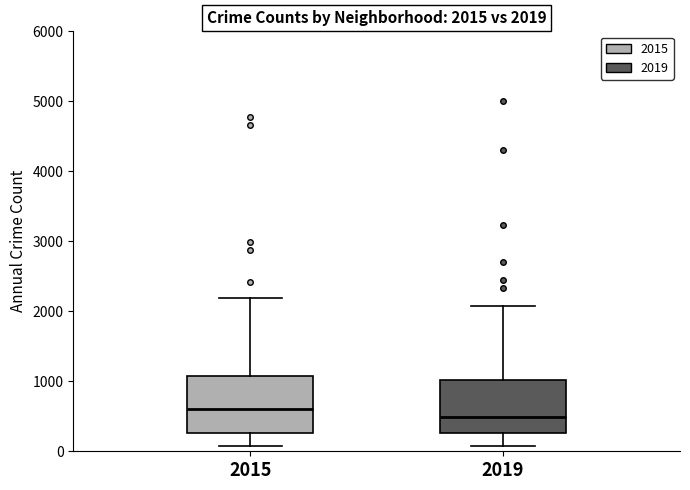

Which box's median line is the highest?

2015